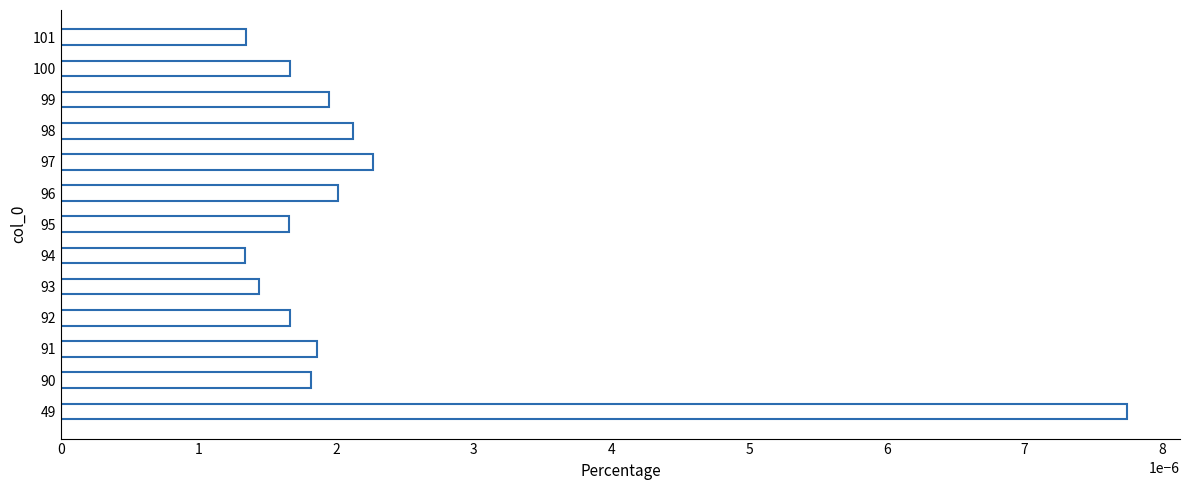

Count the values in the range 0 to 1.

13